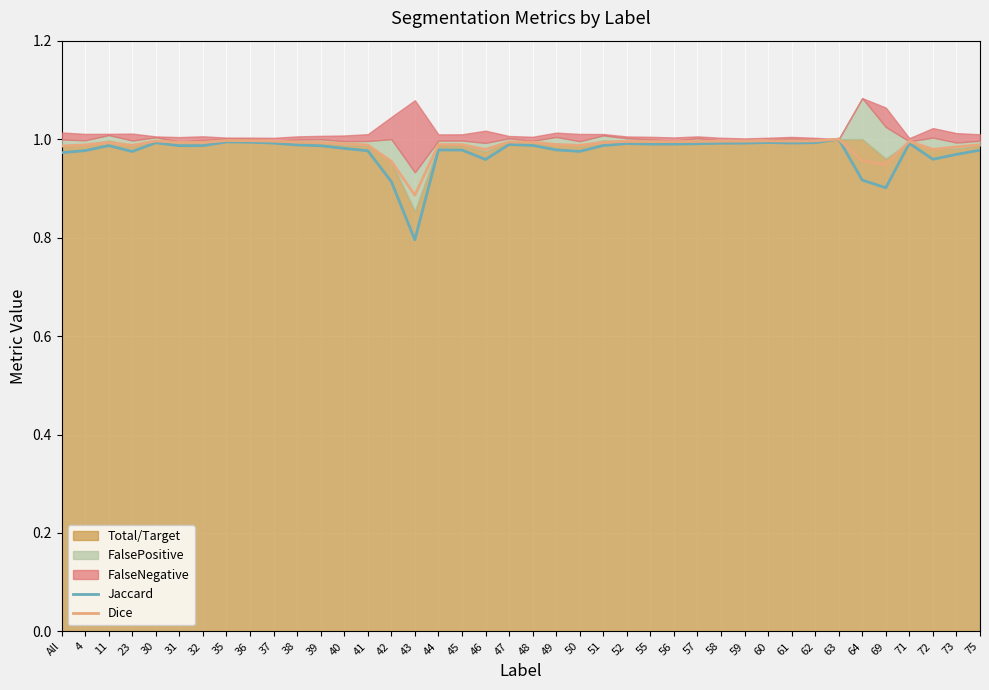

What is the value of the Jaccard point at the 39th from the left?

1.0